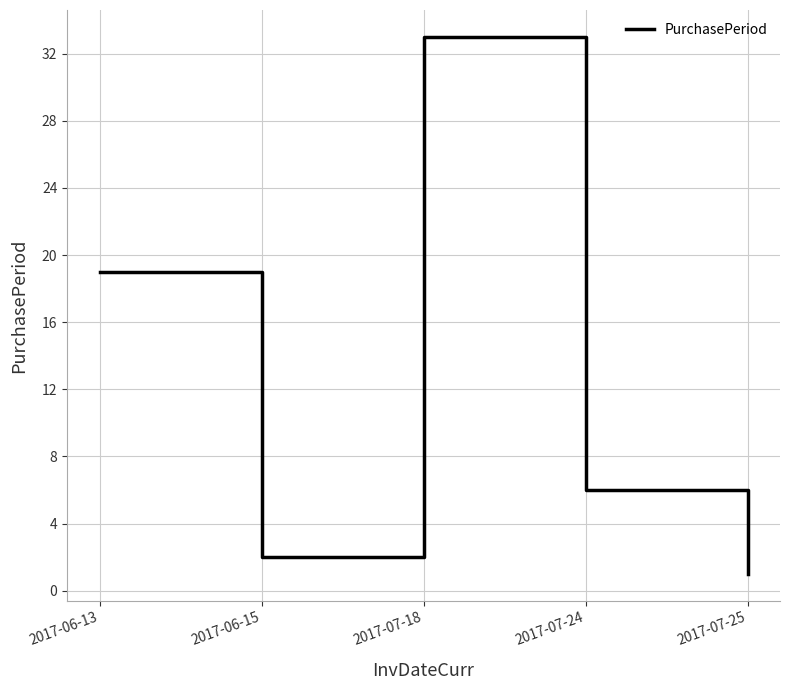

Reading left to right, list all the values displayed in this chart.

19	2	33	6	1